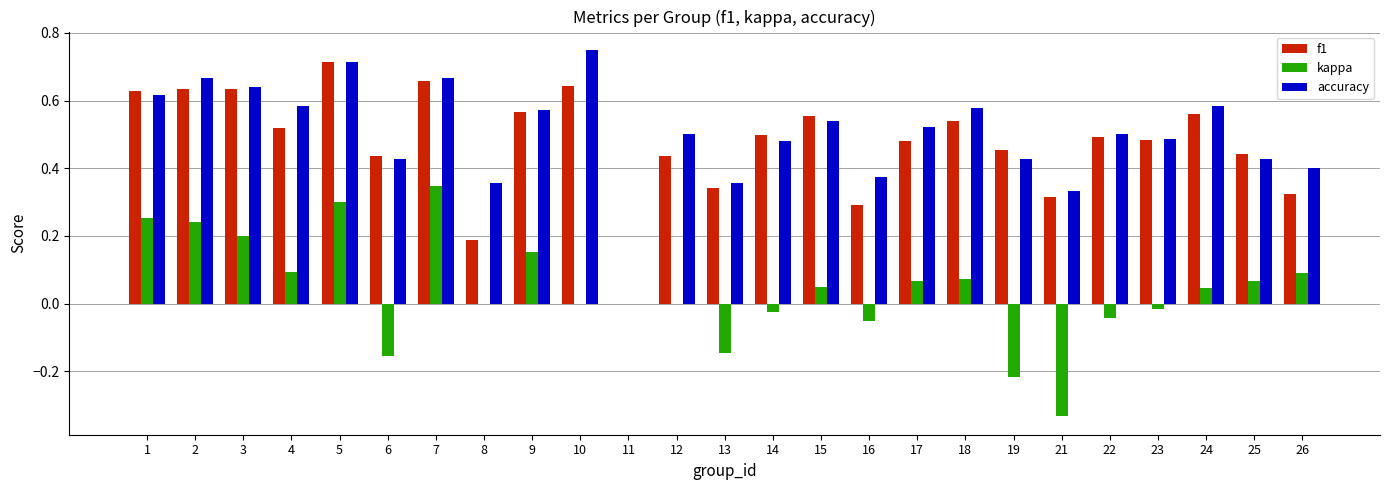

What is the total value across all series at 3?

1.5